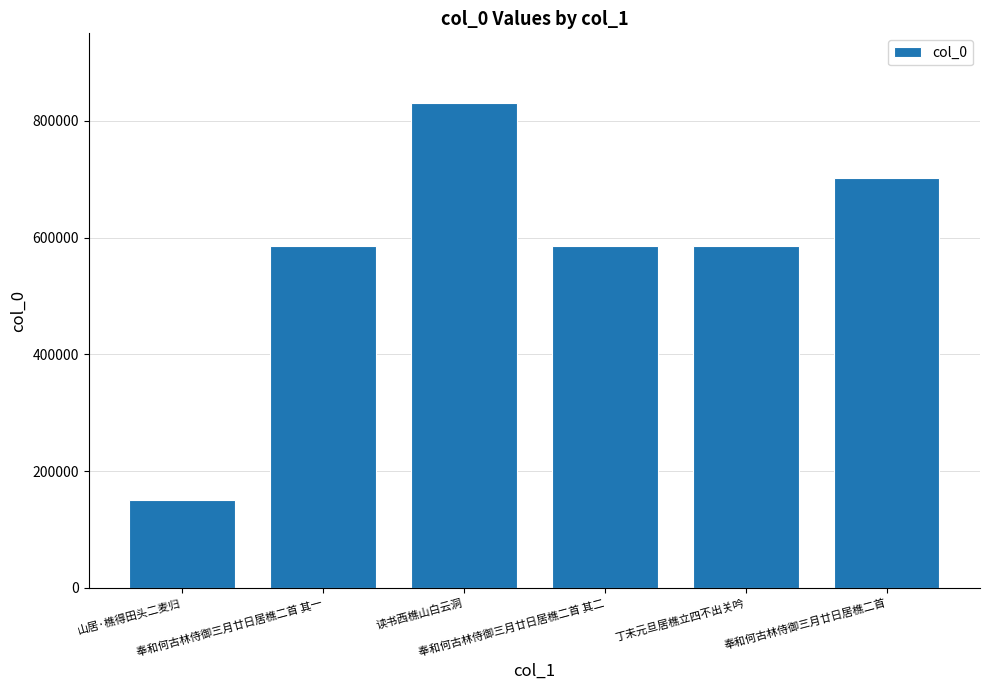

What is the average value?

573113